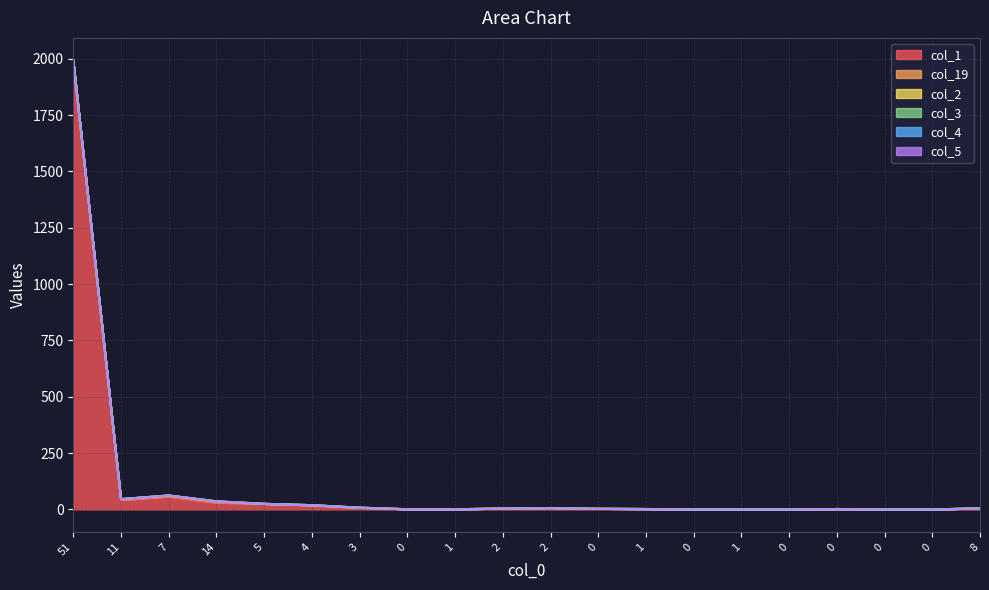

Does the chart have visible grid lines?

Yes